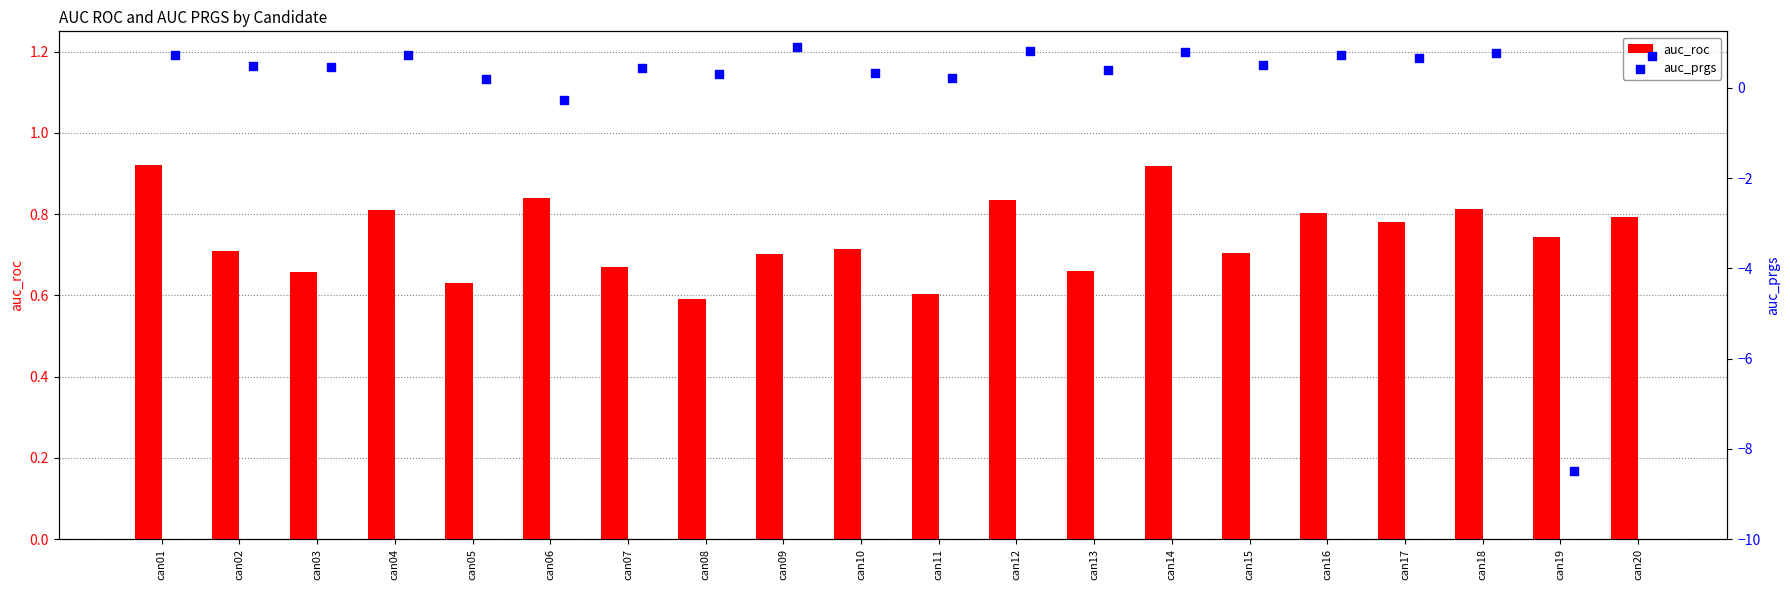

What are all the series names shown in the legend?

auc_roc, auc_prgs